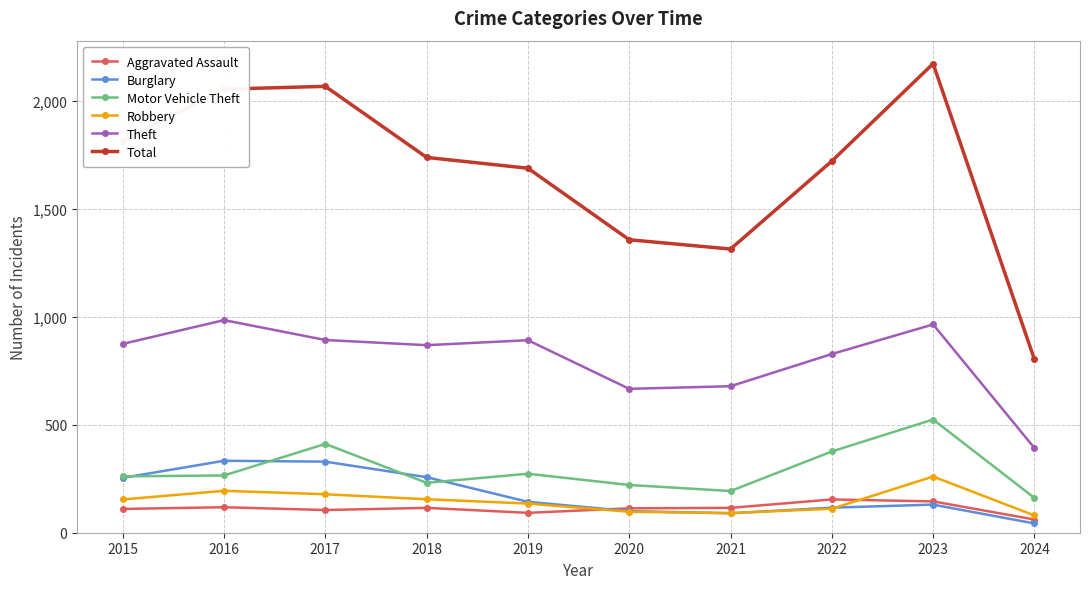

What is the value of the Motor Vehicle Theft point at the 7th from the left?

193